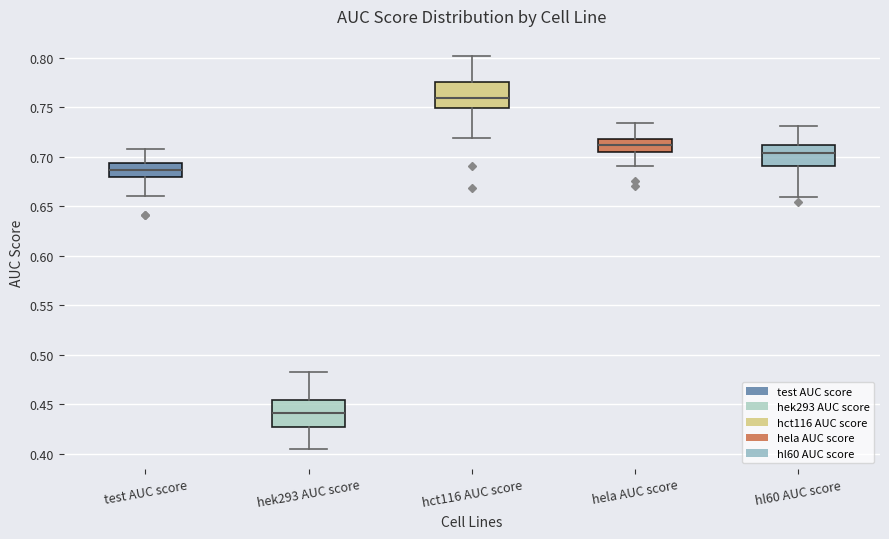

Reading left to right, transcribe this box plot: for each box, give where its median line is, the range the box spans, and where its two whiskers end, as read against the y-axis. The values are not printed on the chart, so give them approximately, as read against the axis.

test AUC score: median 0.685, box 0.680 to 0.695, whiskers 0.660 to 0.710
hek293 AUC score: median 0.440, box 0.425 to 0.455, whiskers 0.405 to 0.485
hct116 AUC score: median 0.760, box 0.750 to 0.775, whiskers 0.720 to 0.800
hela AUC score: median 0.710, box 0.705 to 0.720, whiskers 0.690 to 0.735
hl60 AUC score: median 0.705, box 0.690 to 0.710, whiskers 0.660 to 0.730